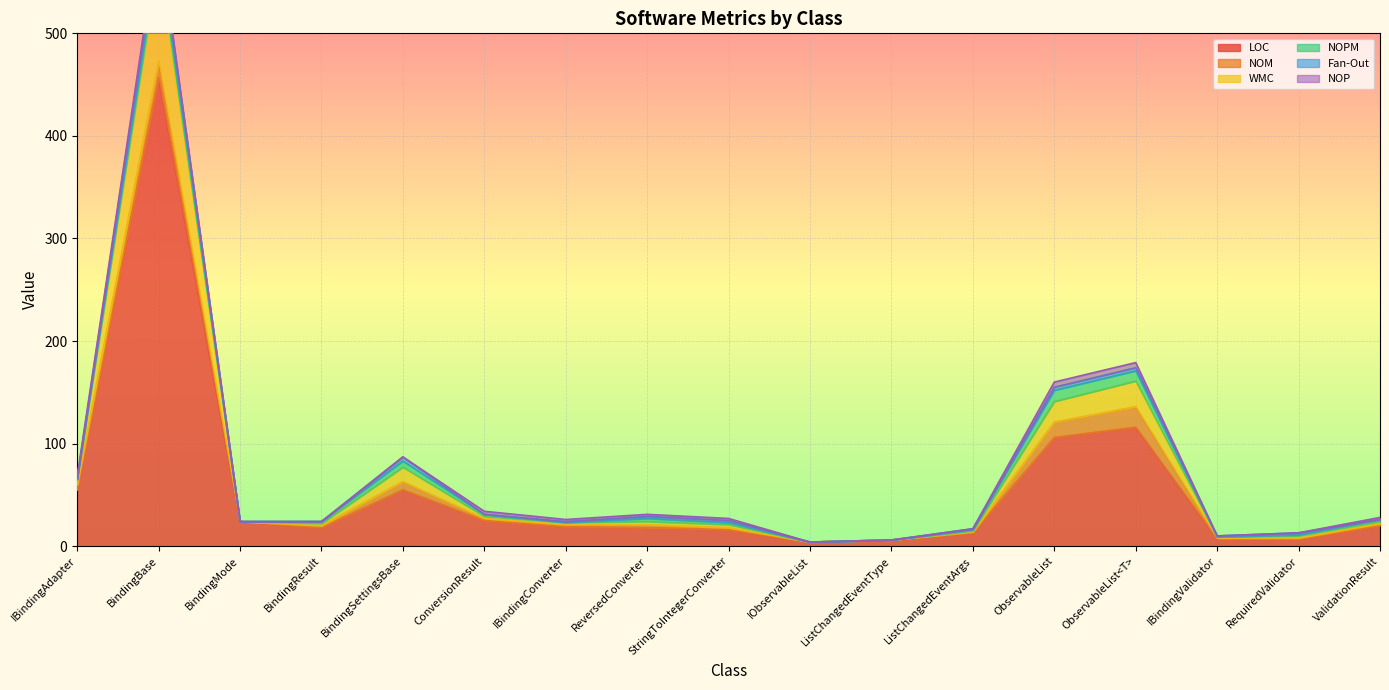

How many times do NOP and NOPM cross each other?

3